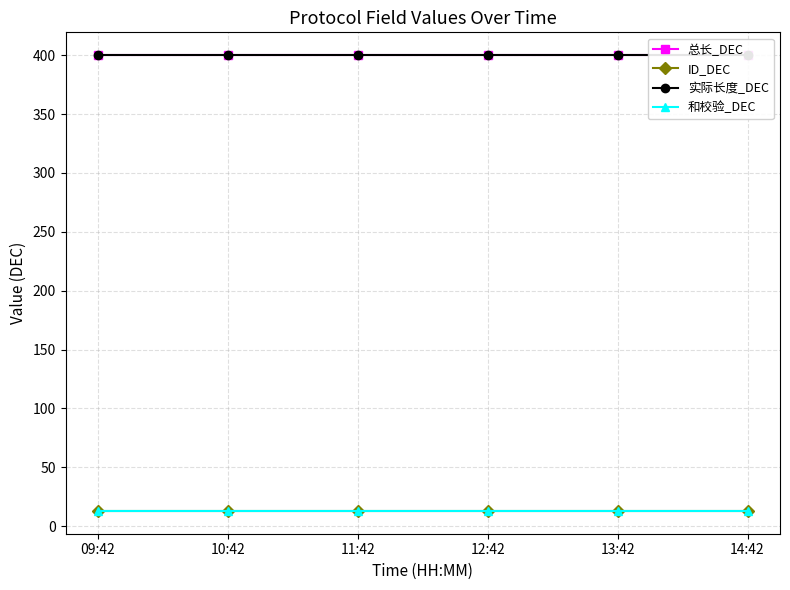

Which series changed the most between 09:42 and 13:42?

总长_DEC